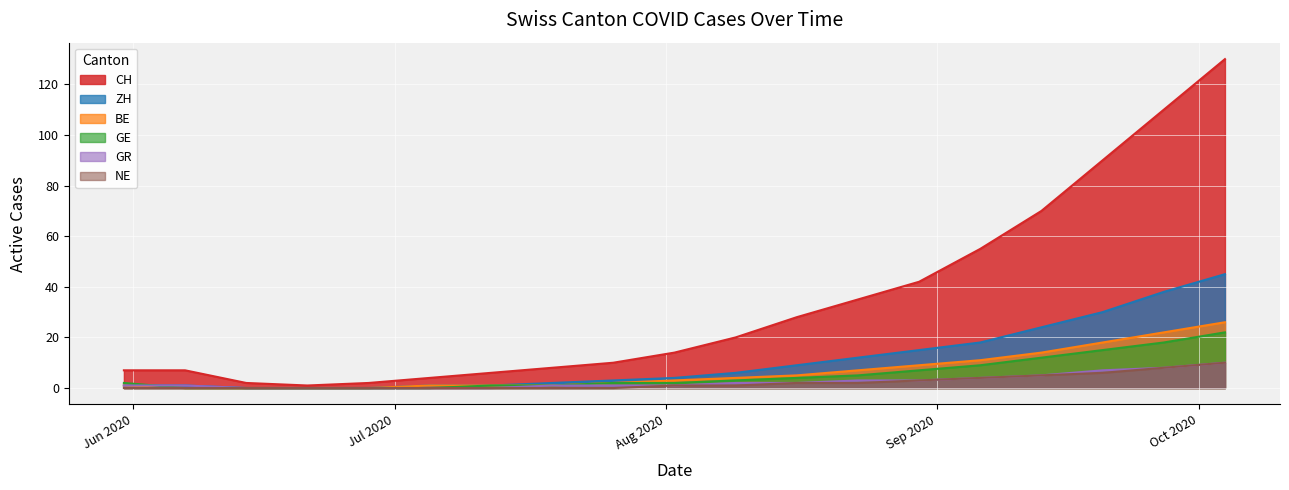

Rank the series at 2020-08-09 from highest to lowest value.

CH, ZH, BE, GE, GR, NE